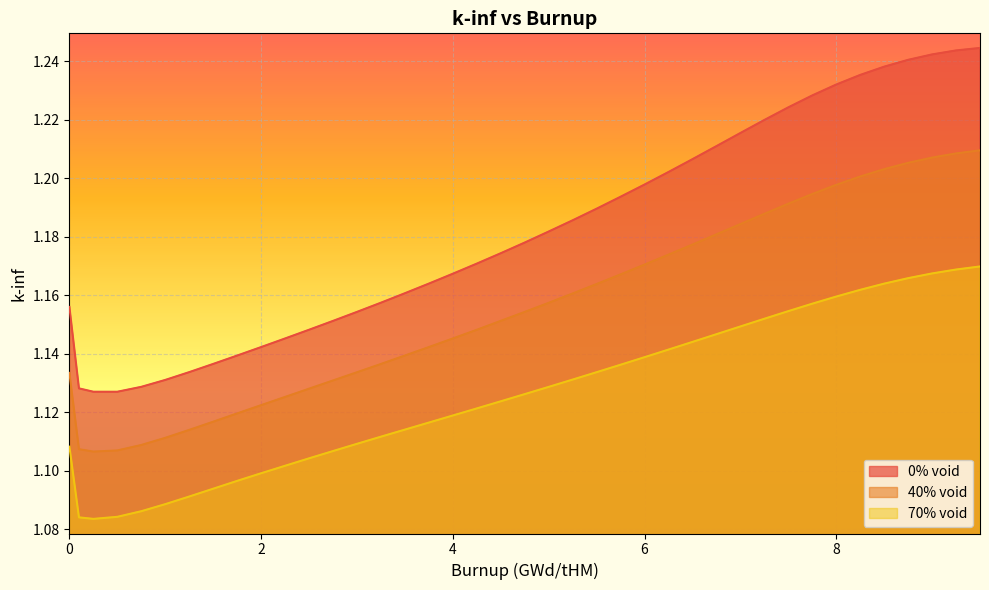

Reading left to right, extract all data points from this chart.

0% void: 1.2	1.1	1.1	1.1	1.1	1.1	1.1	1.1	1.1	1.1	1.1	1.1	1.2	1.2	1.2	1.2	1.2	1.2	1.2	1.2	1.2	1.2	1.2	1.2	1.2	1.2	1.2	1.2	1.2	1.2	1.2	1.2	1.2	1.2	1.2	1.2	1.2	1.2	1.2	1.2
40% void: 1.1	1.1	1.1	1.1	1.1	1.1	1.1	1.1	1.1	1.1	1.1	1.1	1.1	1.1	1.1	1.1	1.1	1.1	1.1	1.2	1.2	1.2	1.2	1.2	1.2	1.2	1.2	1.2	1.2	1.2	1.2	1.2	1.2	1.2	1.2	1.2	1.2	1.2	1.2	1.2
70% void: 1.1	1.1	1.1	1.1	1.1	1.1	1.1	1.1	1.1	1.1	1.1	1.1	1.1	1.1	1.1	1.1	1.1	1.1	1.1	1.1	1.1	1.1	1.1	1.1	1.1	1.1	1.1	1.1	1.1	1.1	1.2	1.2	1.2	1.2	1.2	1.2	1.2	1.2	1.2	1.2